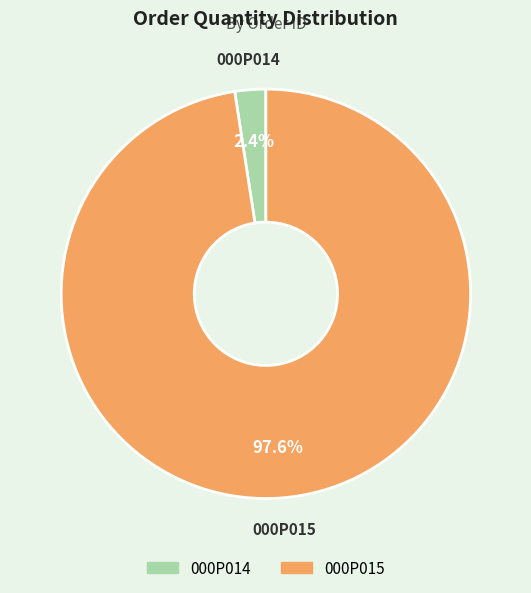

Does any single category account for the majority?

Yes